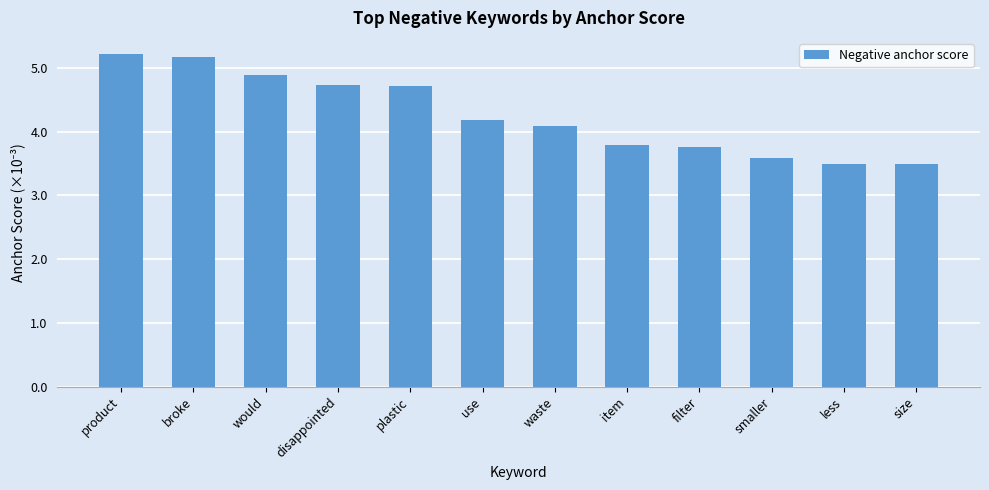

What is the difference between the maximum and minimum values?

1.7